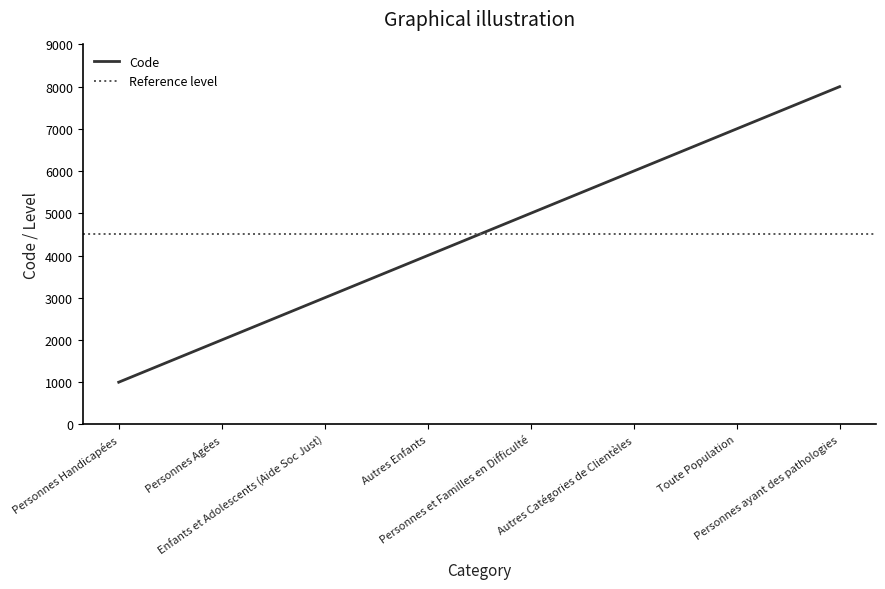

What is the label of the 3rd point from the right?

Autres Catégories de Clientèles